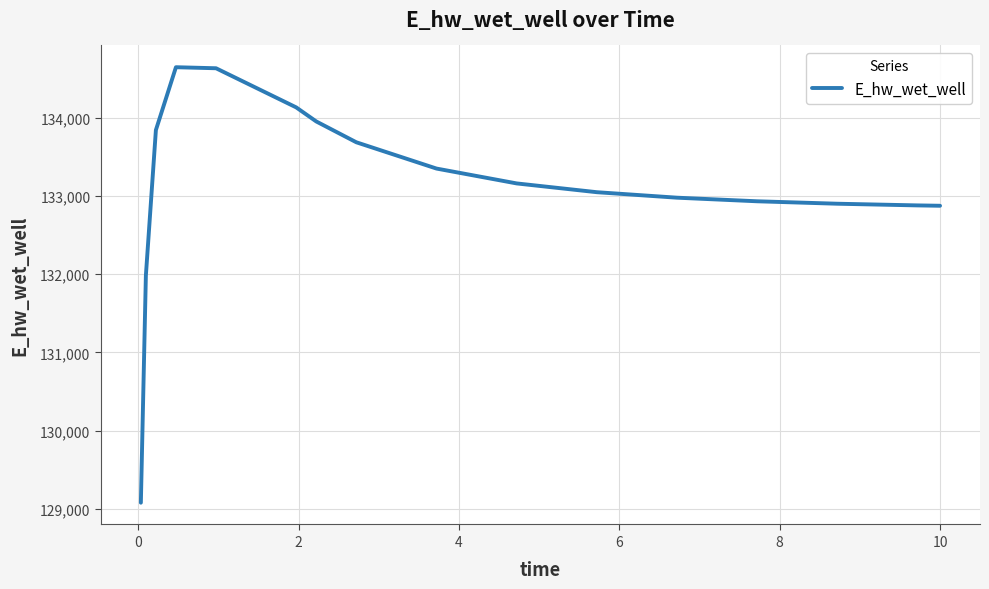

What is the maximum value shown in the chart?

134646.1